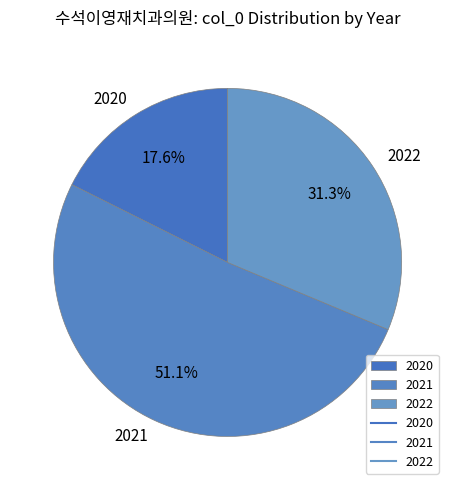

Count the number of slices in the pie.

3